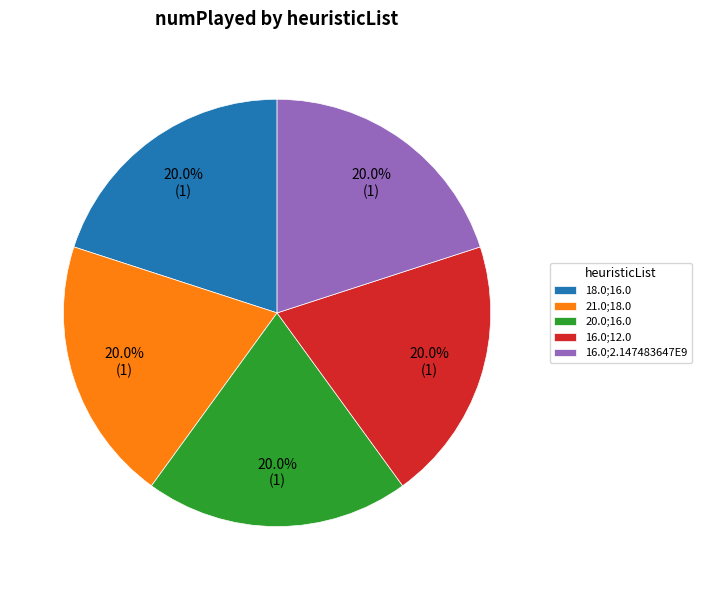

Approximately how many times larger is the value at 16.0;2.147483647E9 compared to 18.0;16.0?

1.0